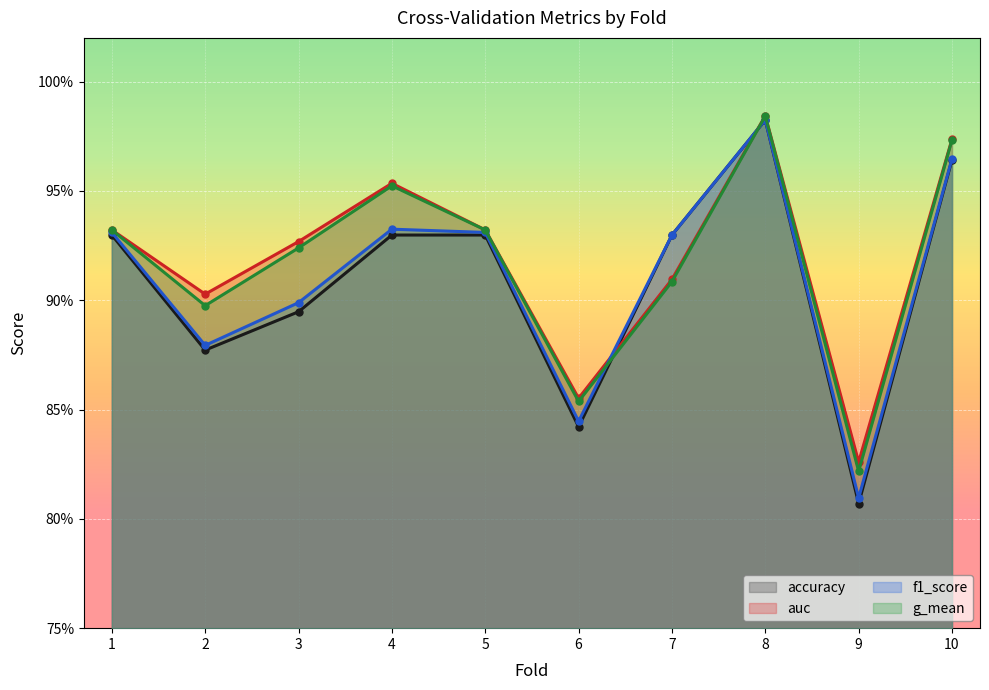

What is the value of the auc point at the 6th from the left?

0.9